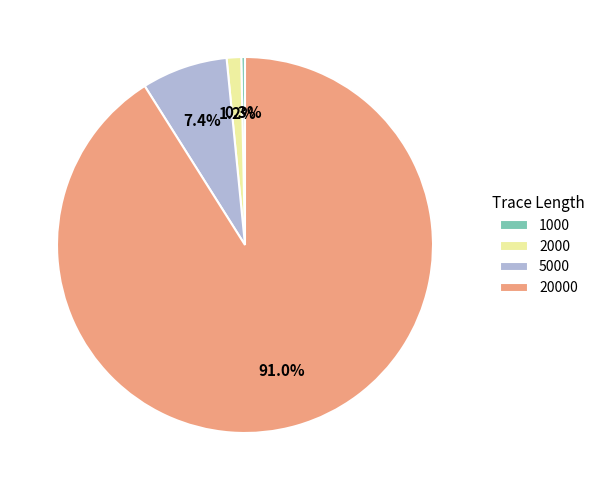

How many segments does this pie chart have?

4